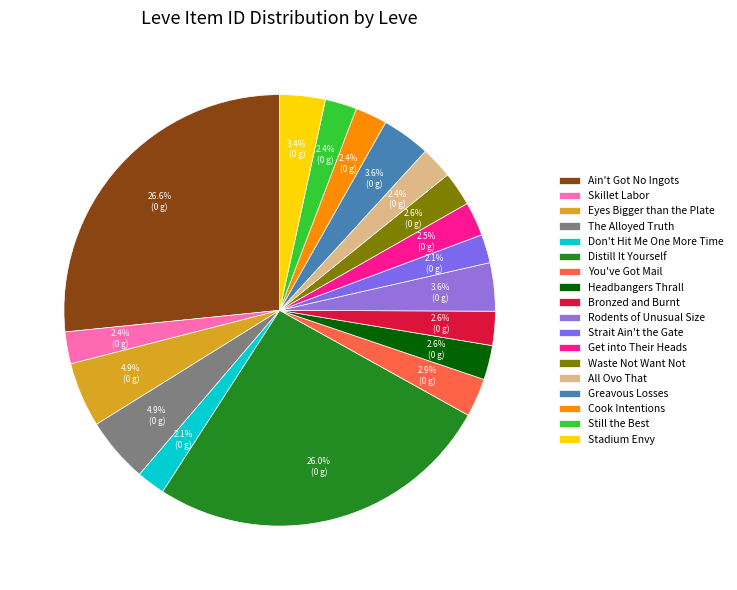

What percentage is NOT represented by You've Got Mail?

97.1%